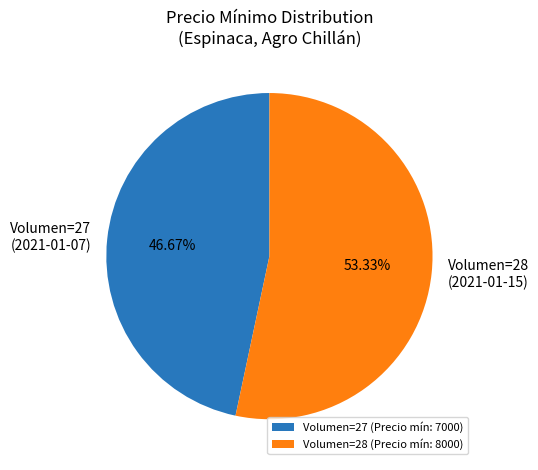

What is the ratio of the value at Volumen=28 (2021-01-15) to the value at Volumen=27 (2021-01-07)?

1.1